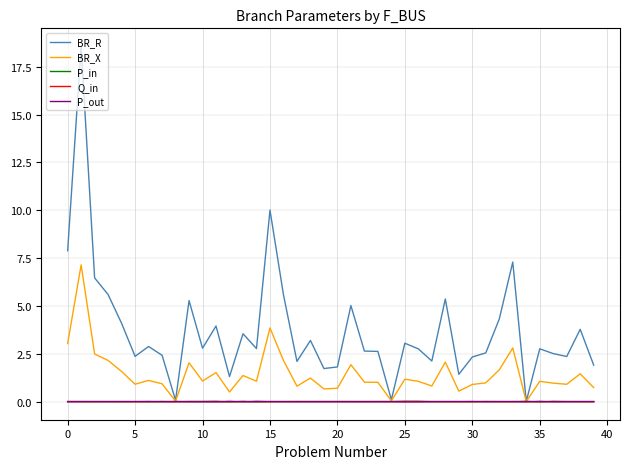

Which series has the largest total across all categories?

BR_R